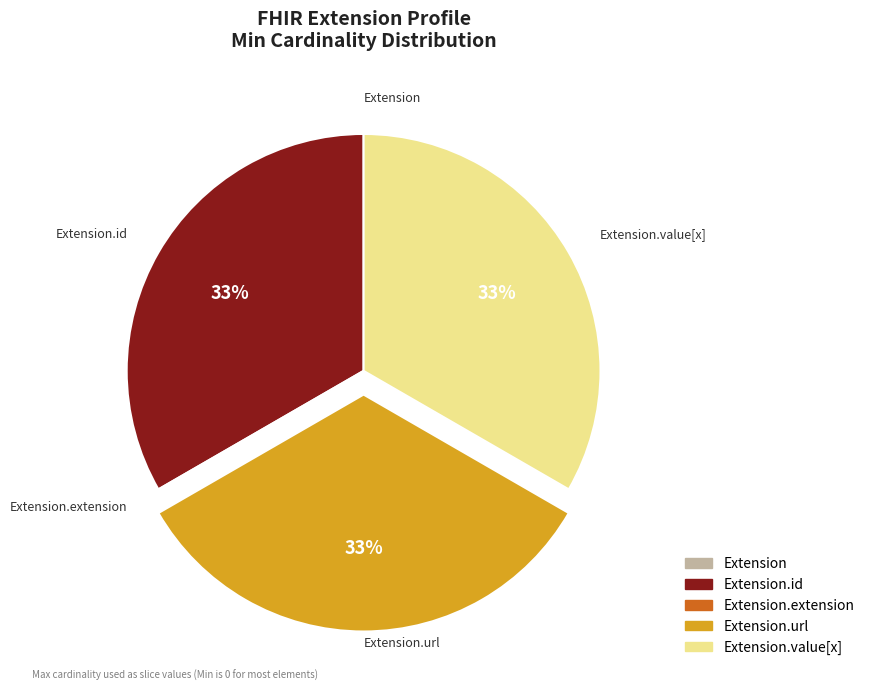

To the nearest percent, what is the average slice percentage?

20%